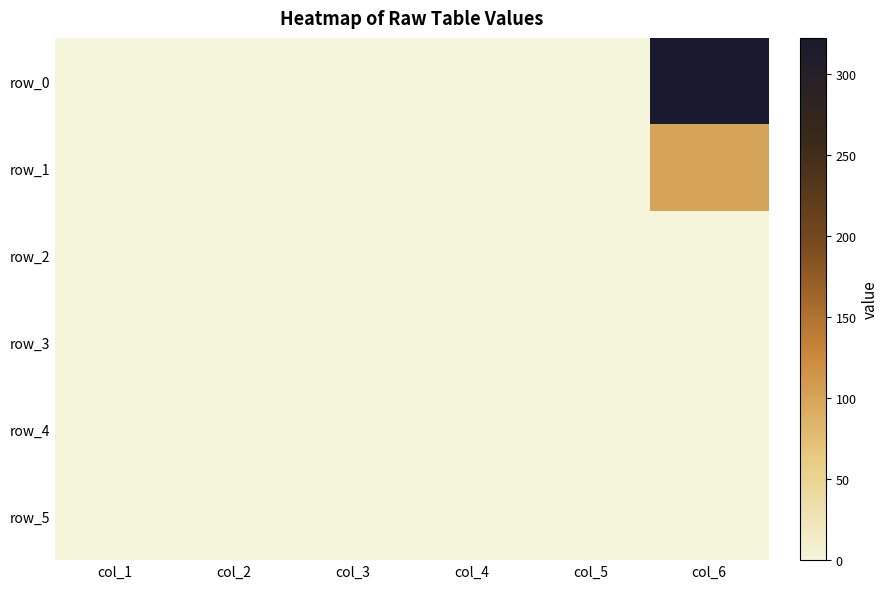

Is it true that row_1 equals 100.0 at col_6?

True